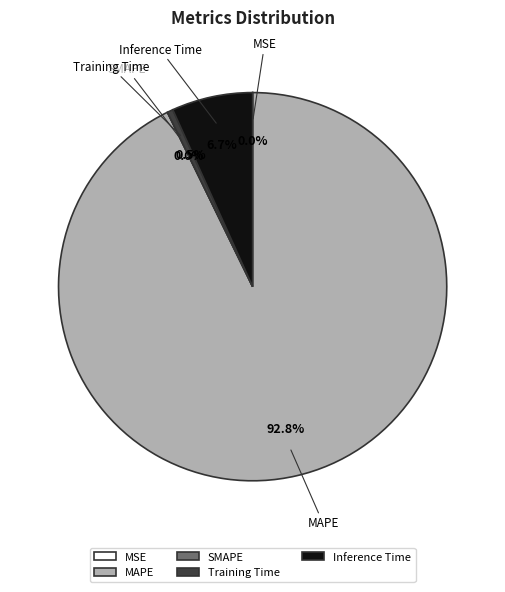

Does Training Time account for over 50% of the chart?

No